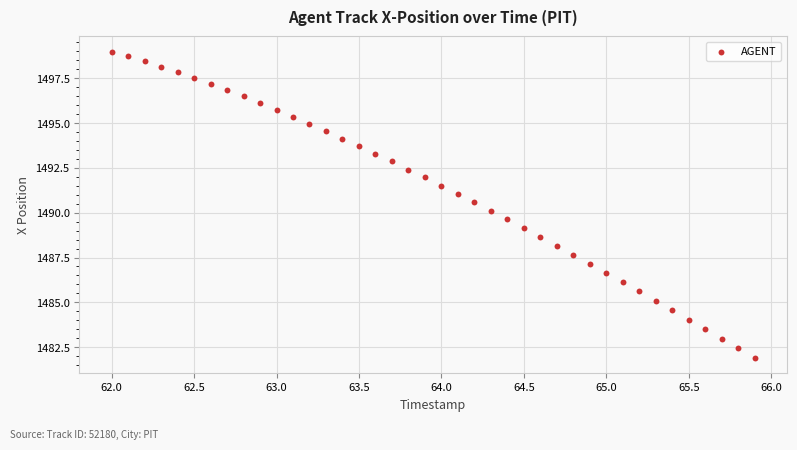

What is the range of Y values (max minus min)?

17.1